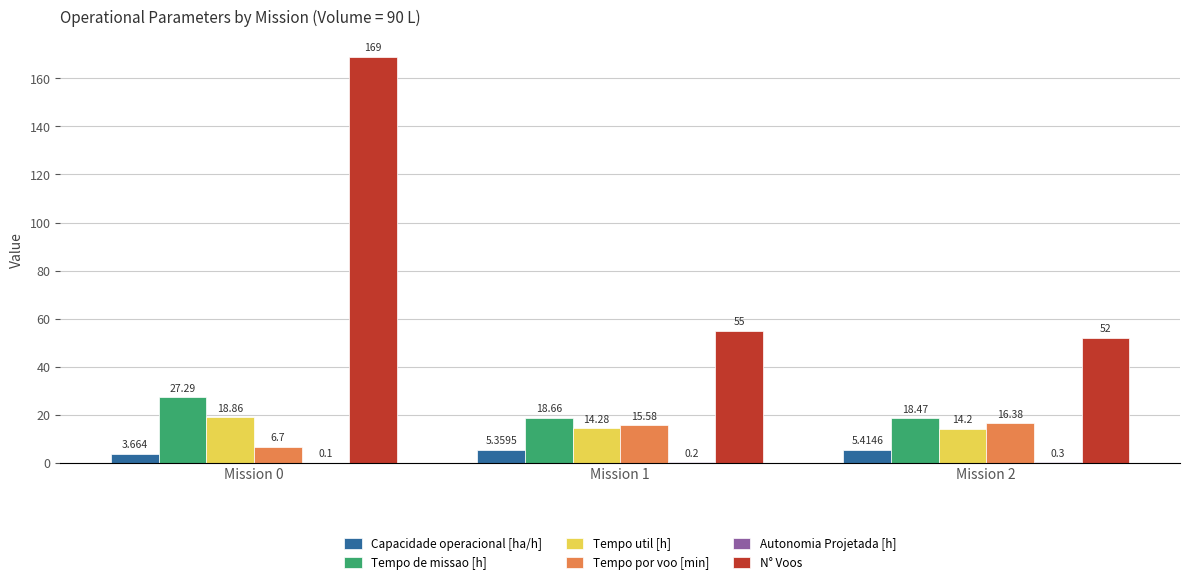

Is the value of Capacidade operacional [ha/h] at Mission 2 greater than the value of Tempo util [h] at Mission 0?

No